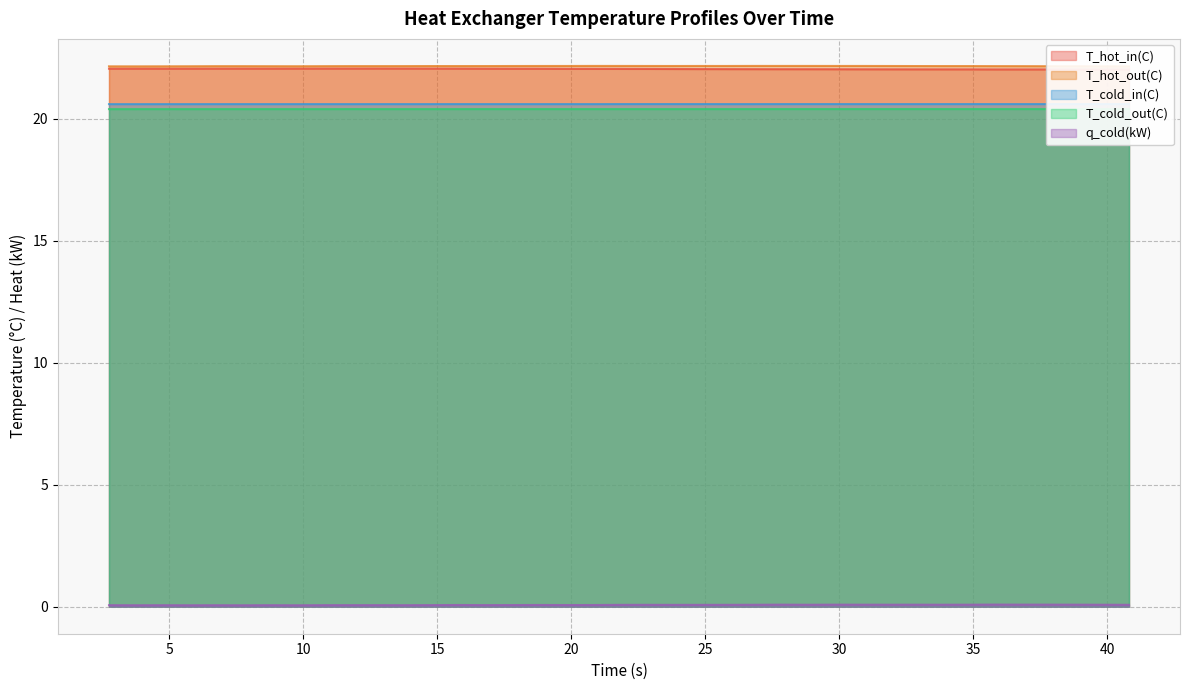

What is the total value across all series at 24.80092?

85.3